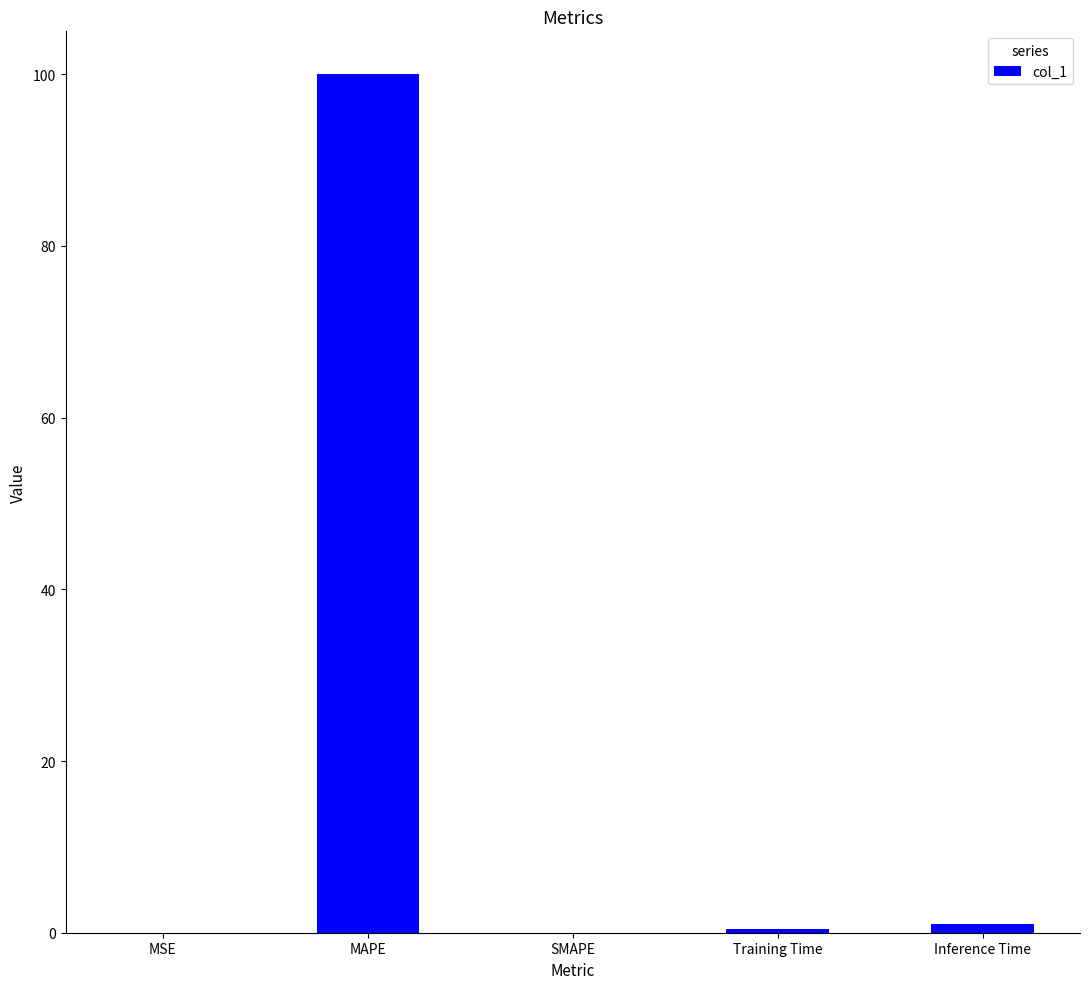

What is the difference between the values at MSE and Inference Time?

1.0